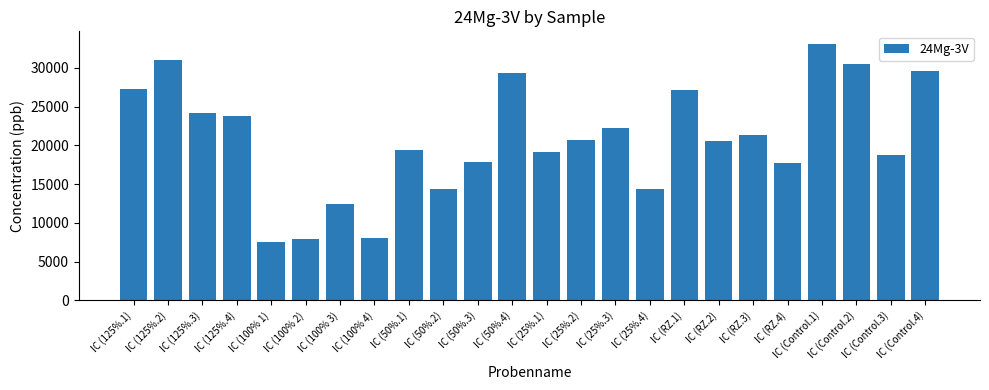

Count the number of data series in this chart.

1